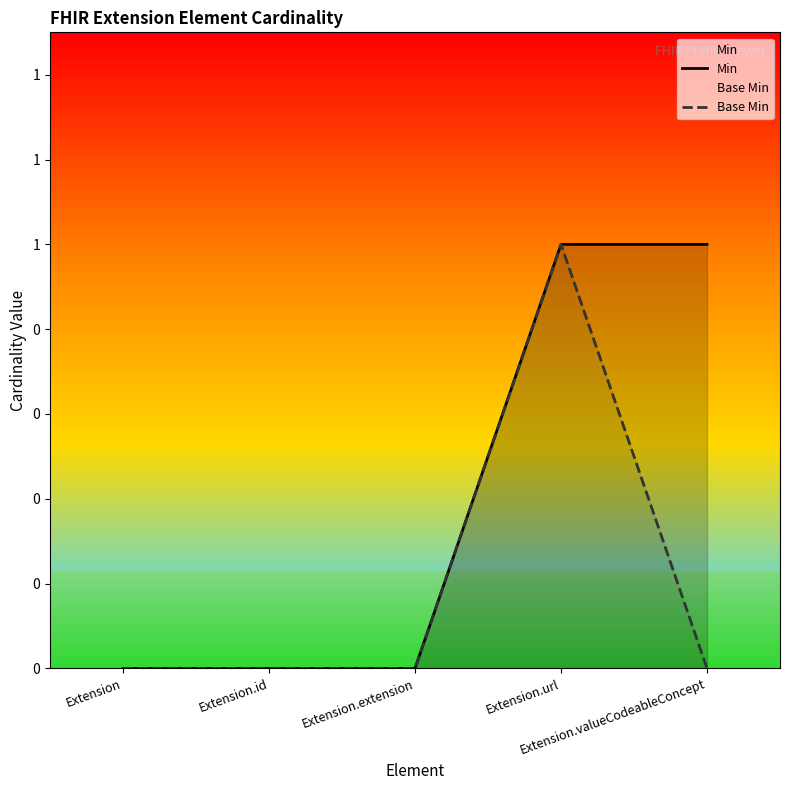

Reading left to right, transcribe all the data shown in this chart.

Min: 0	0	0	1	1
Base Min: 0	0	0	1	0